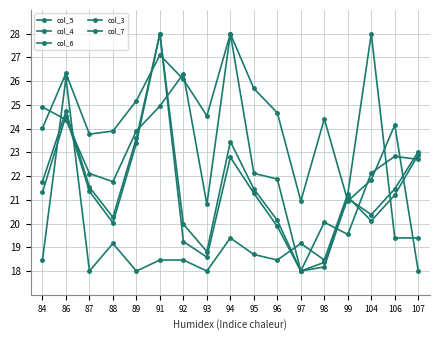

Which label corresponds to the smallest value in the chart?

97